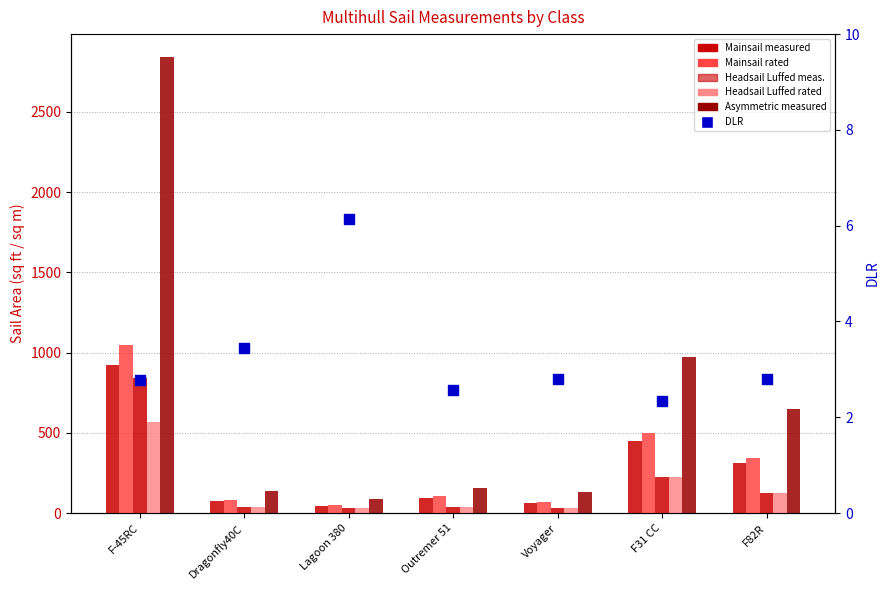

What is the total value across all series at Lagoon 380?

247.0